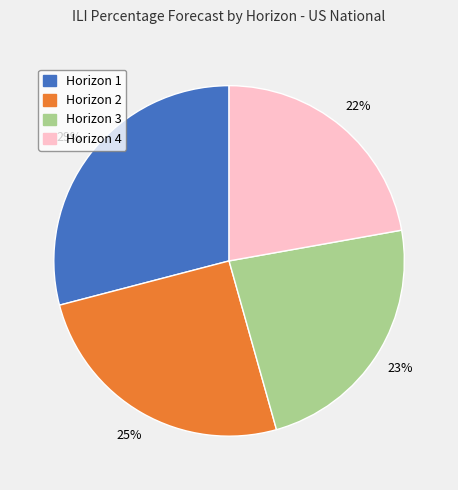

To the nearest percent, what is the difference between the Horizon 2 and Horizon 1 slice percentages?

4%